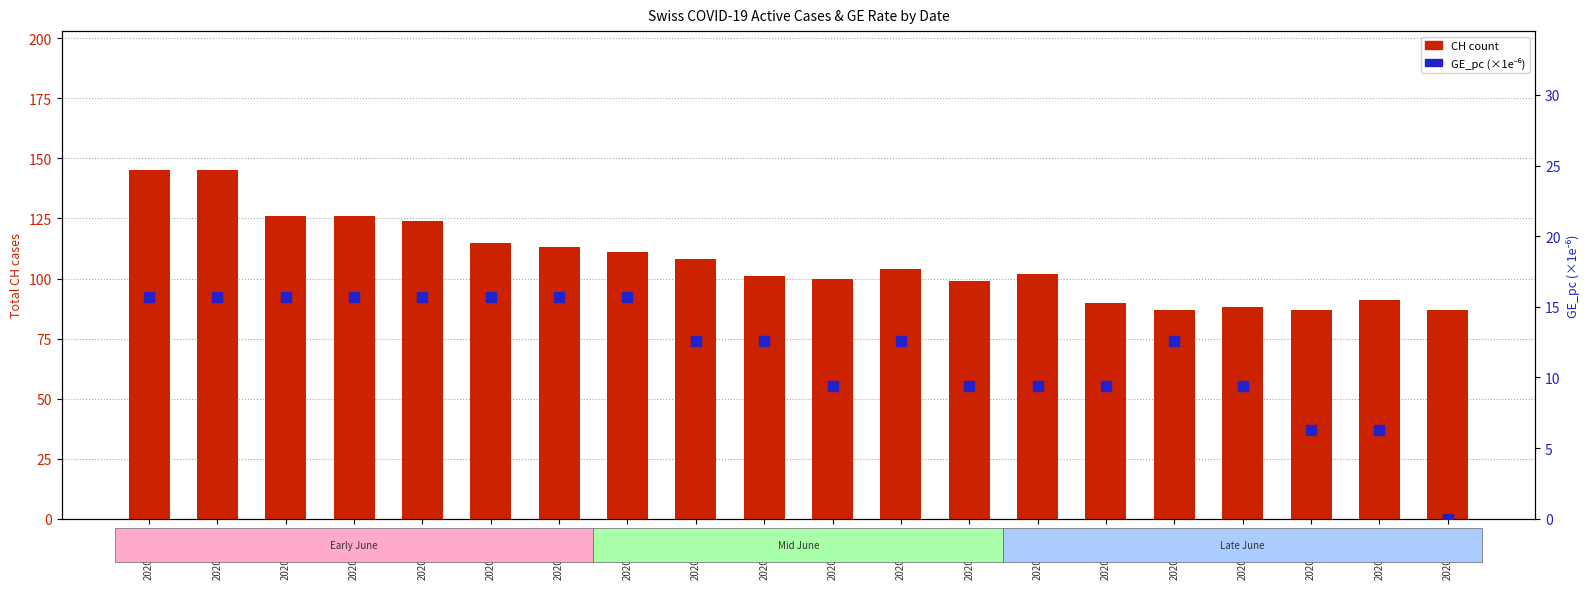

Which series has the largest range (max minus min)?

CH count